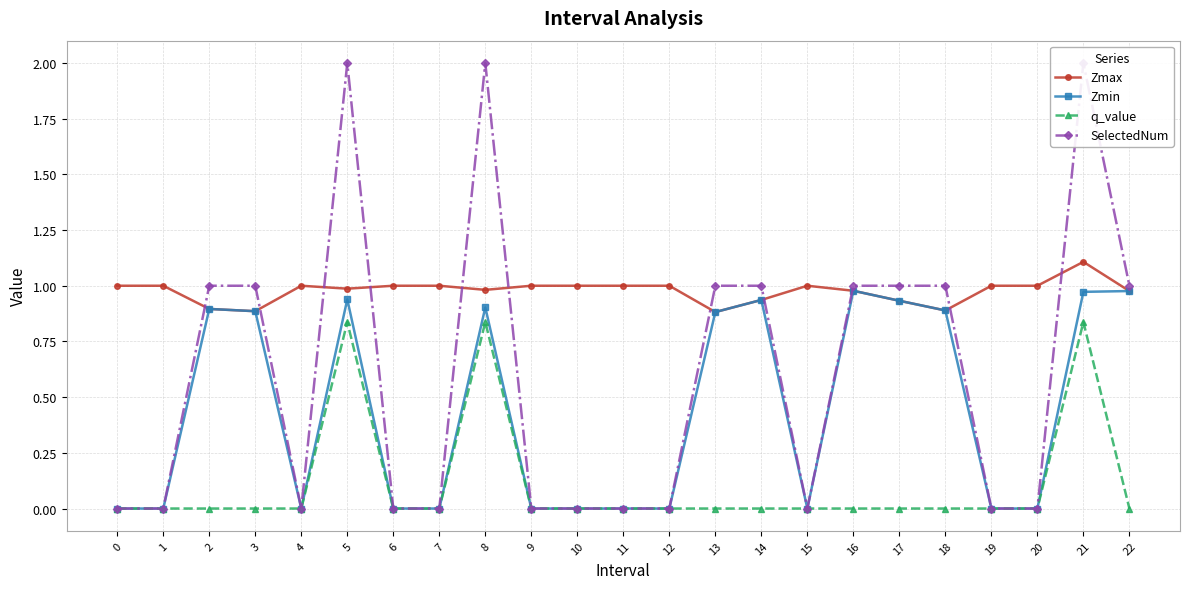

What is the greatest value displayed?

2.0